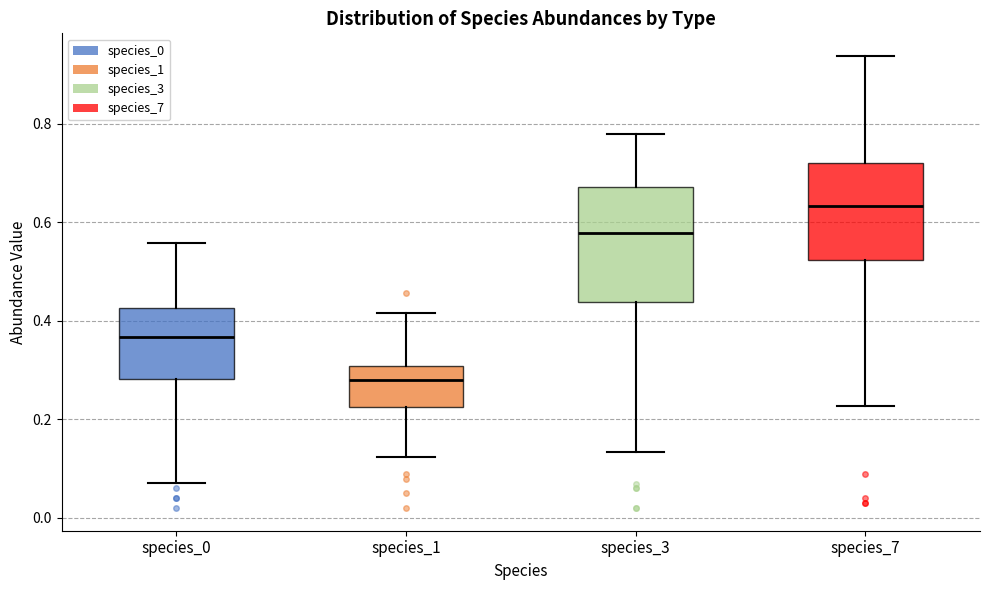

Which box has the highest median line?

species_7